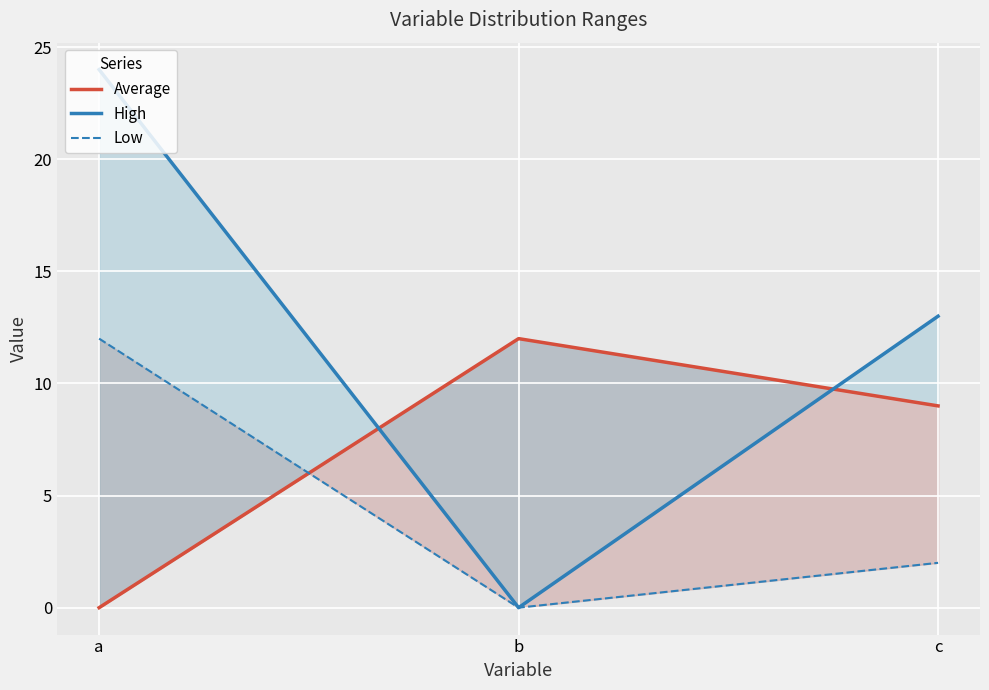

Rank the categories by High value from lowest to highest.

b, c, a